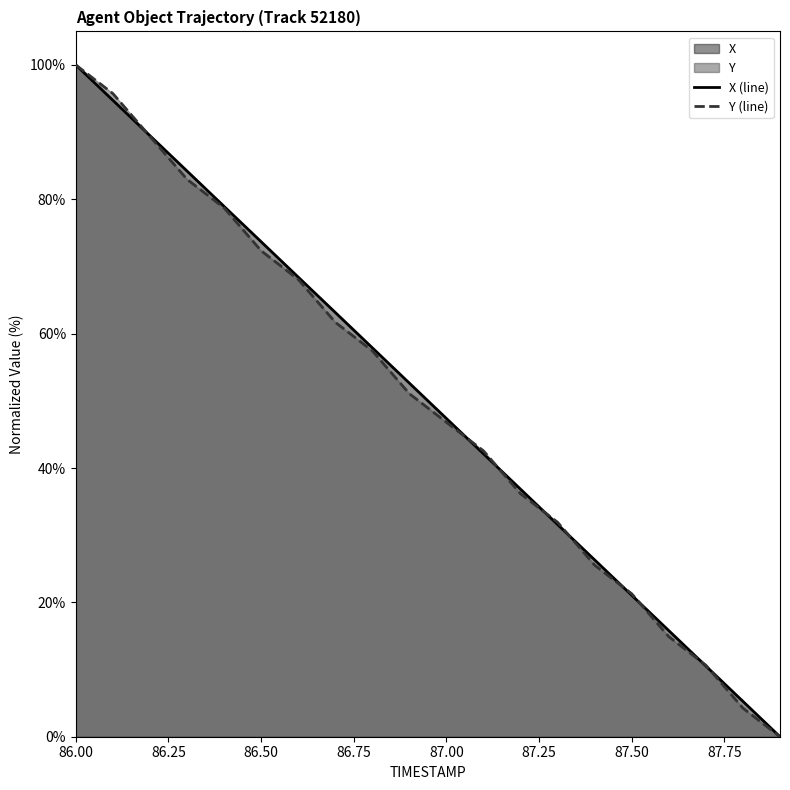

At which category is the sum across all series the highest?

86.00